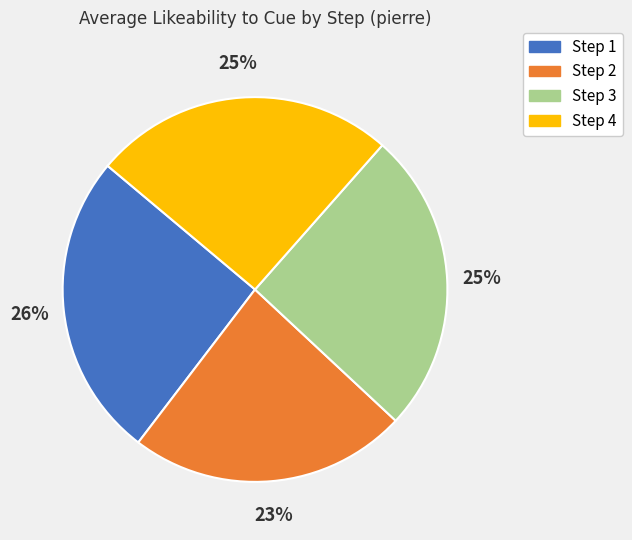

To the nearest percent, what is the average slice percentage?

25%